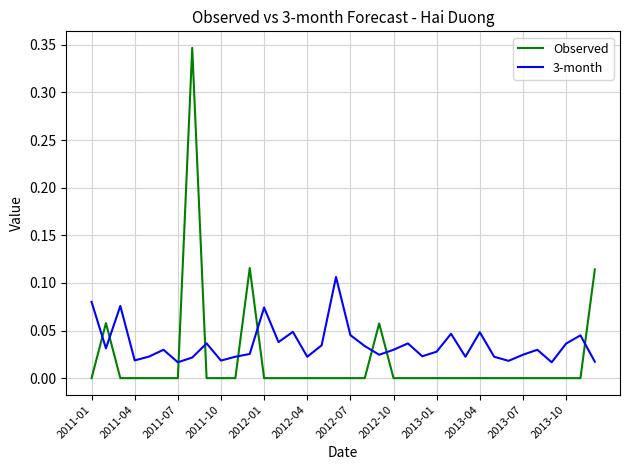

Which series has the largest range (max minus min)?

Observed